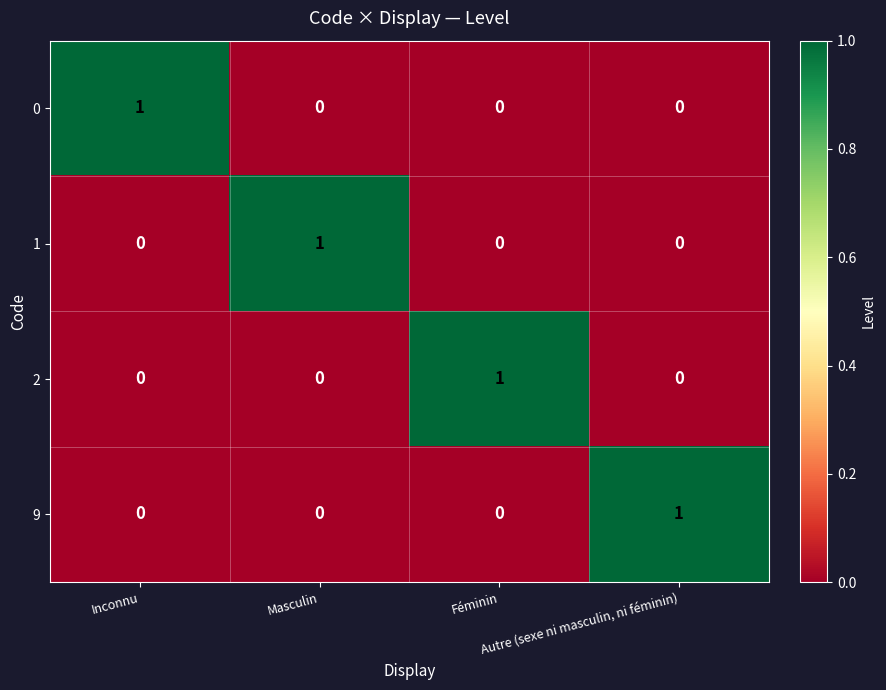

At how many categories does at least one series exceed 0?

4